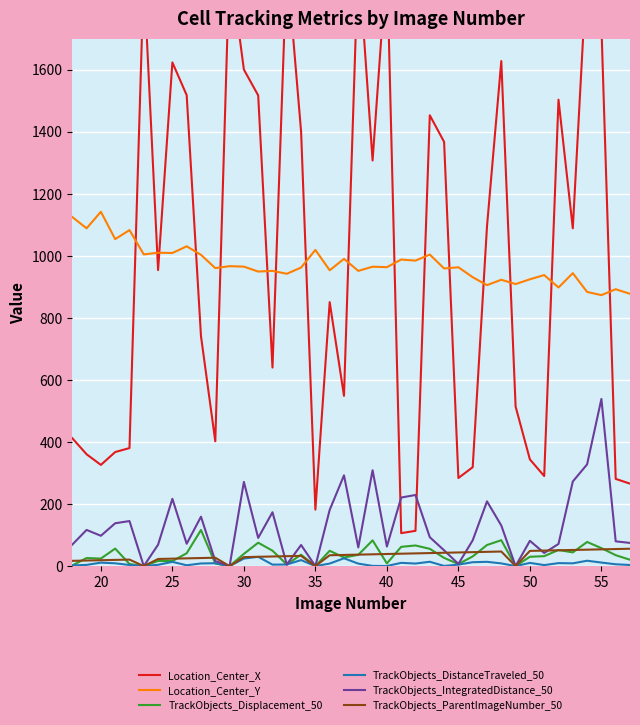

At how many categories does at least one series exceed 1878?

6